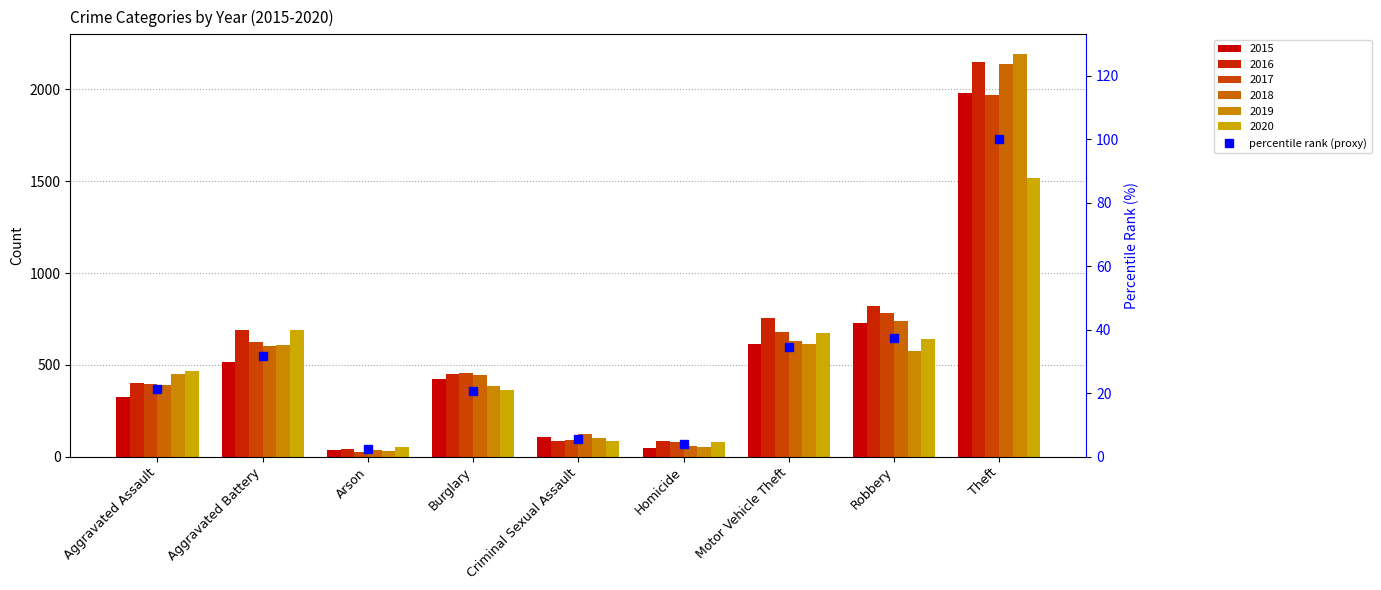

Is it true that the value at Aggravated Battery is 31.6?

True